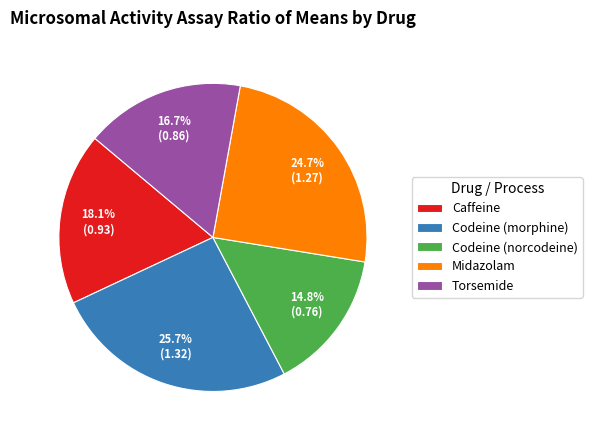

Rank the categories by value from lowest to highest.

Codeine (norcodeine), Torsemide, Caffeine, Midazolam, Codeine (morphine)